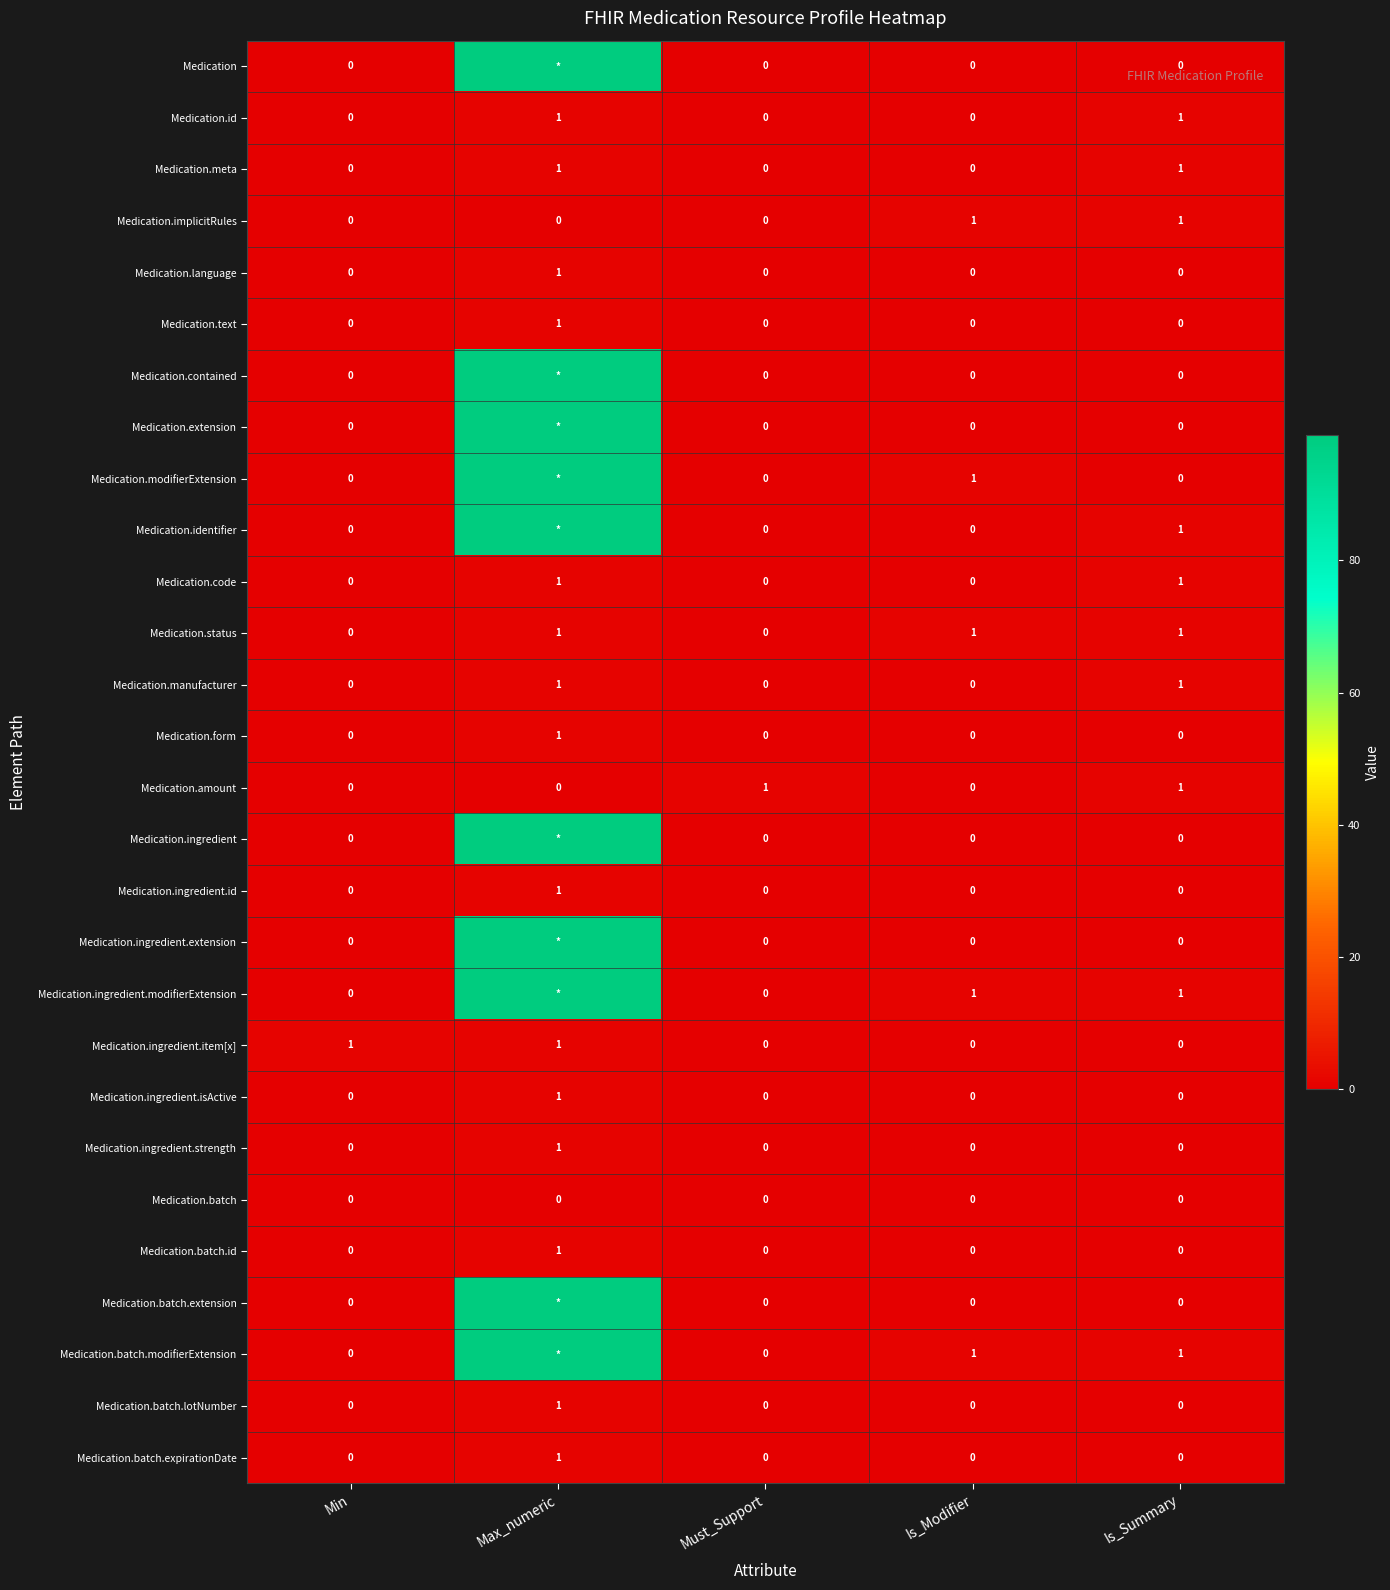

How many Medication.batch.lotNumber values are between 0 and 1?

5